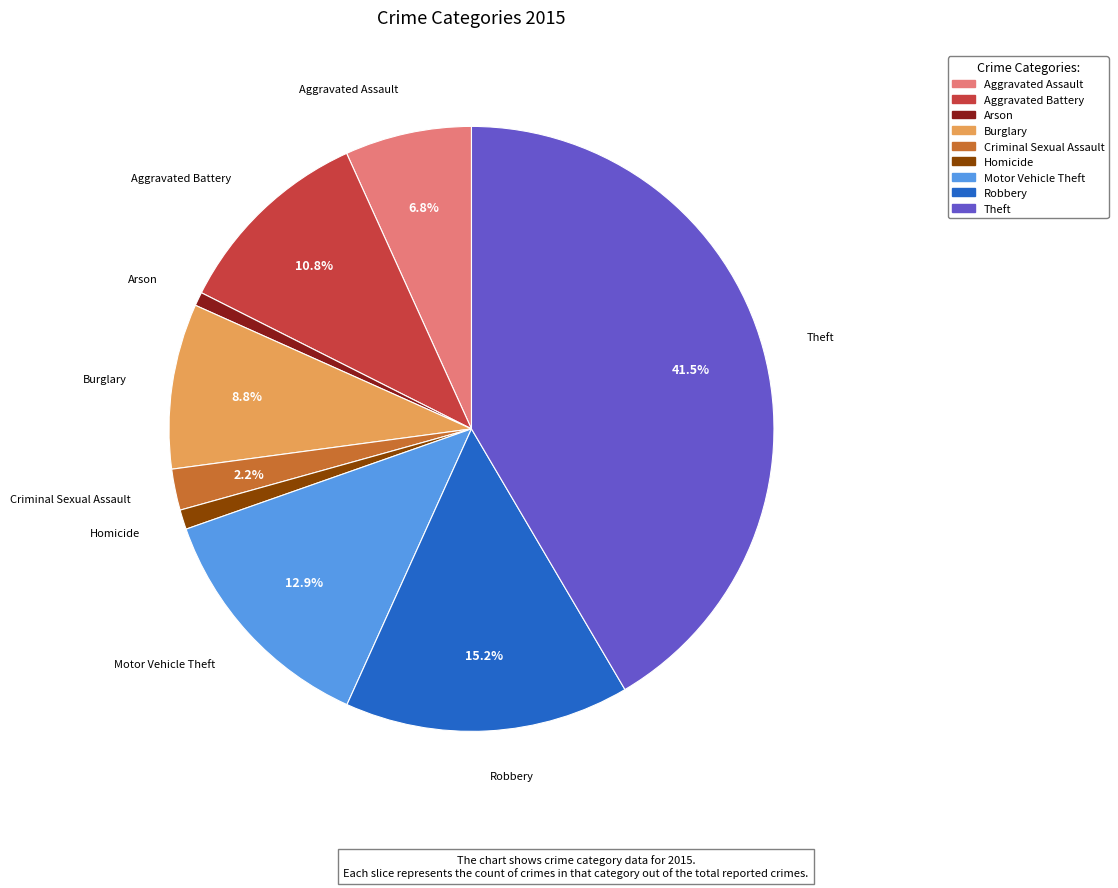

Is it true that Burglary is 9% of the pie?

True